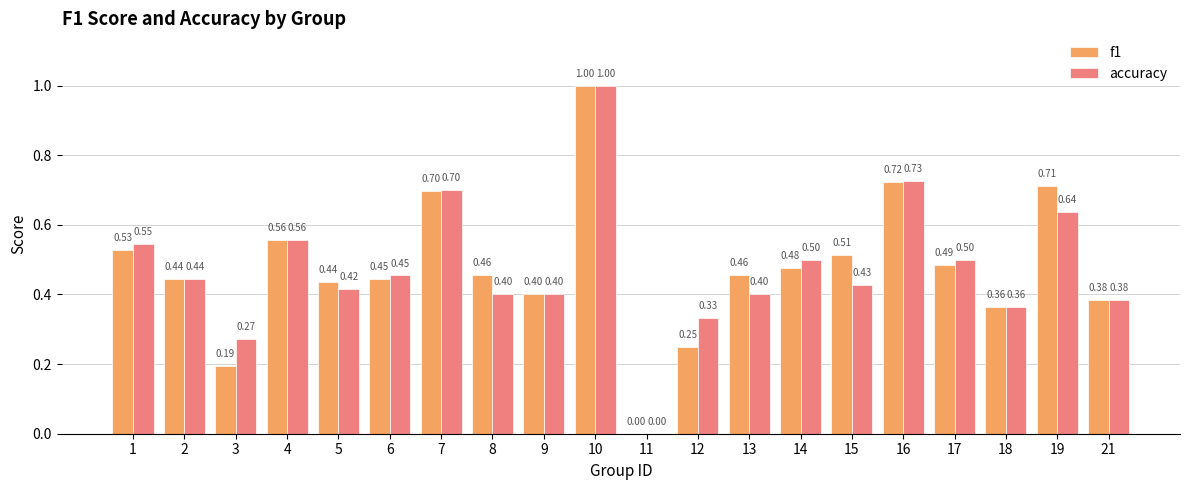

At which label is f1 closest to 0?

11